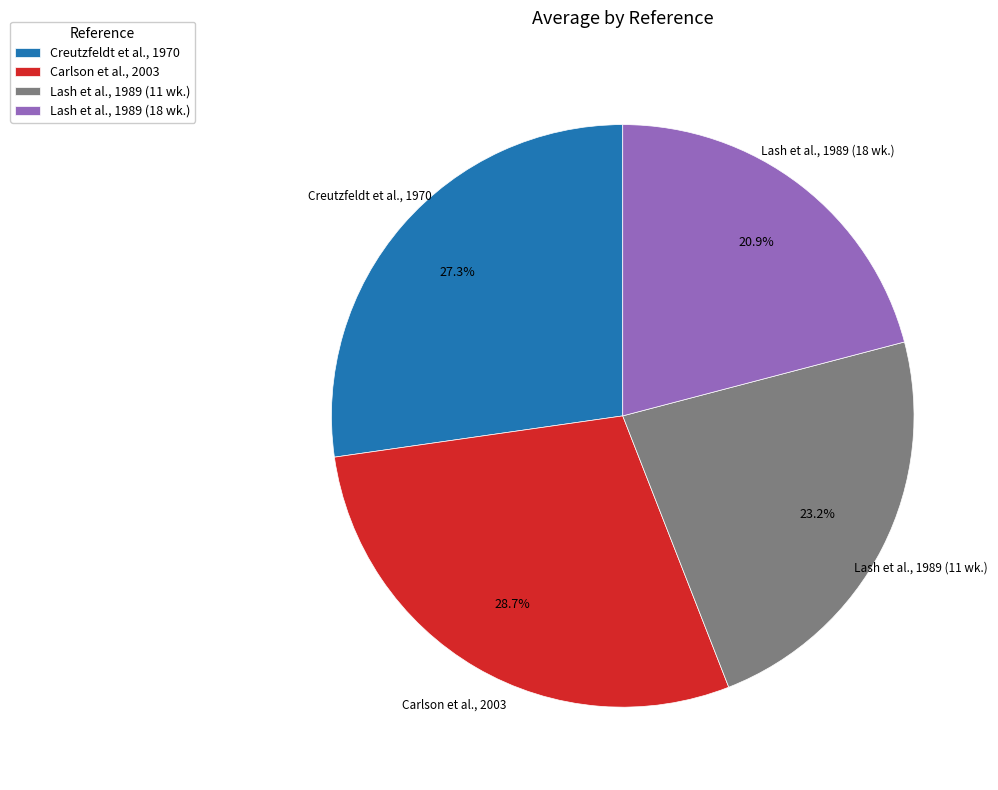

Rank the categories by value from lowest to highest.

Lash et al., 1989 (18 wk.), Lash et al., 1989 (11 wk.), Creutzfeldt et al., 1970, Carlson et al., 2003